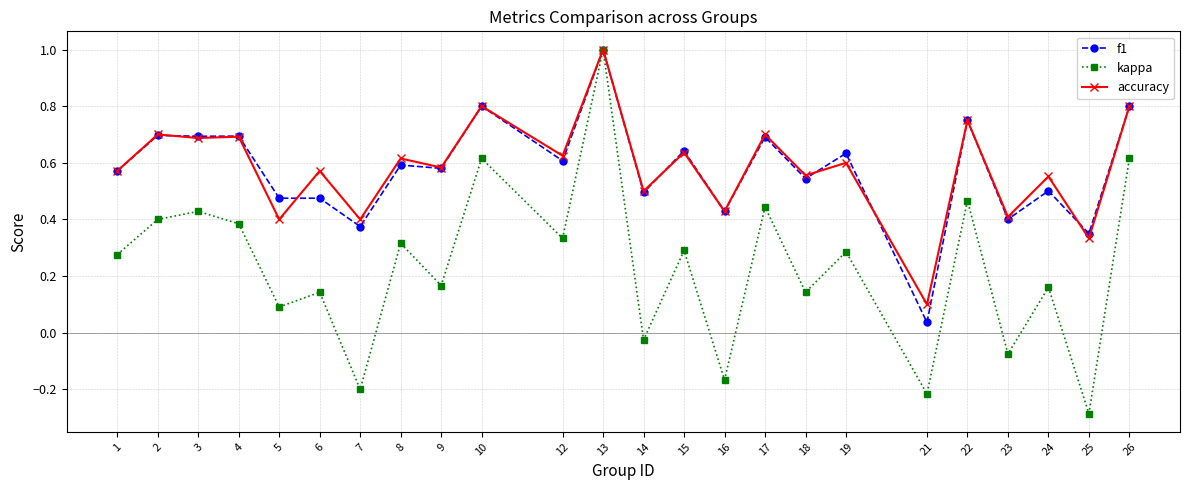

The value of f1 at 22 is 0.8. True or false?

True